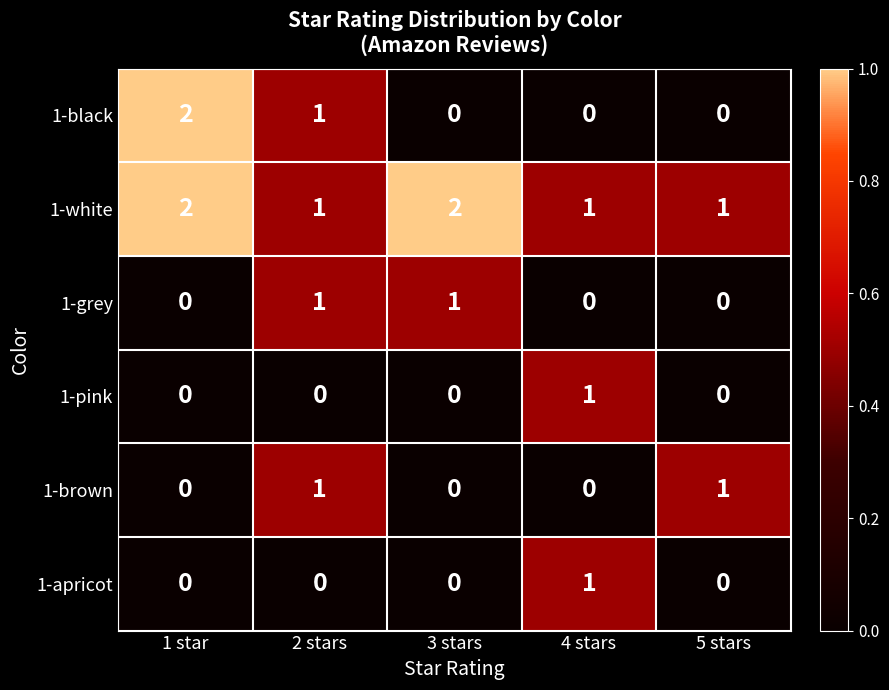

What is the difference between the highest and lowest values at 5 stars?

1